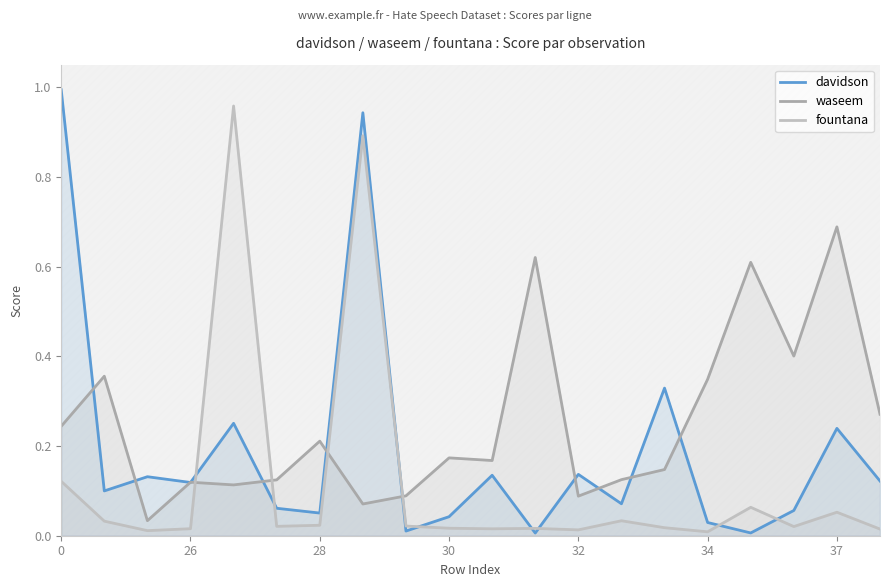

How many distinct data groups are displayed?

3